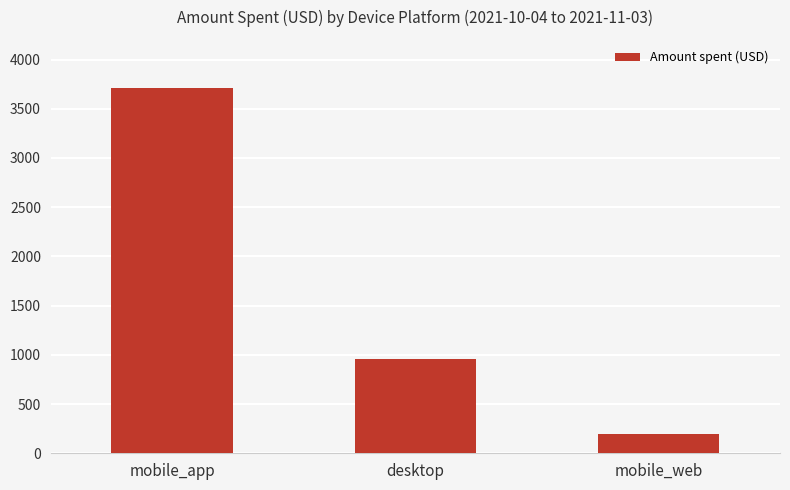

The value at desktop is 1353.0. True or false?

False